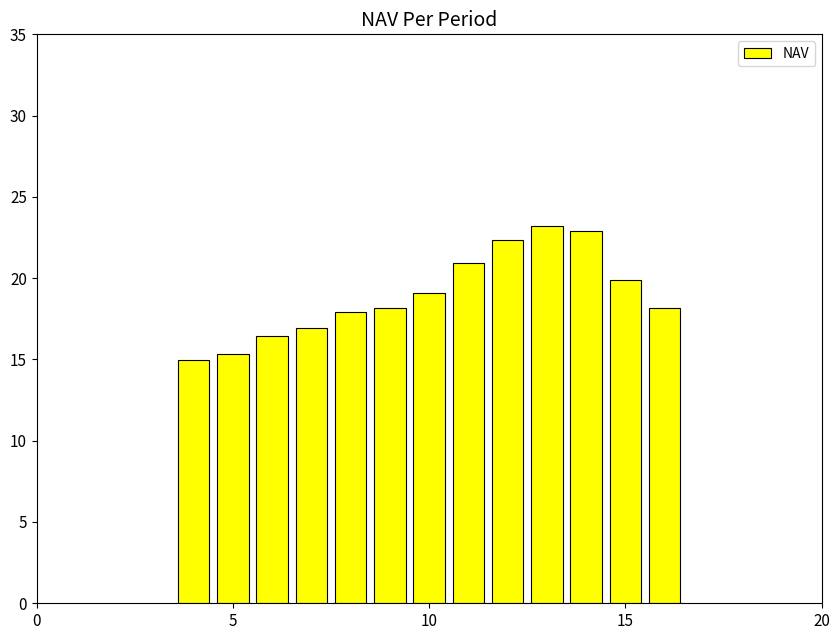

Reading left to right, what are all the values shown in this chart?

15.0	15.3	16.5	16.9	17.9	18.2	19.1	20.9	22.3	23.2	22.9	19.9	18.2